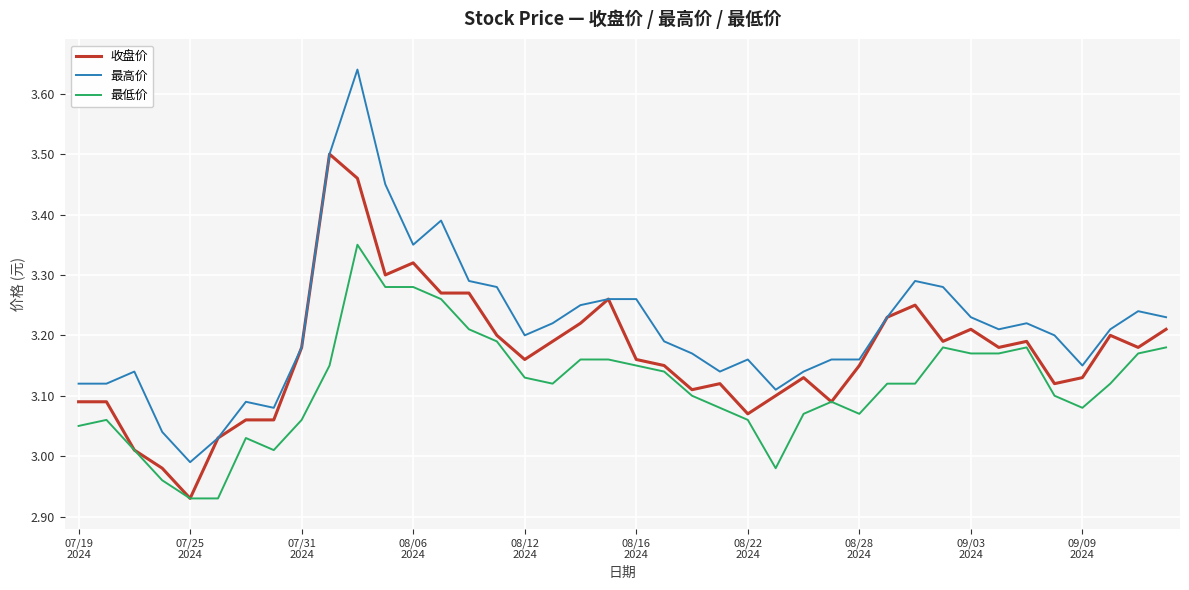

Rank the series by their average value, from highest to lowest.

最高价, 收盘价, 最低价